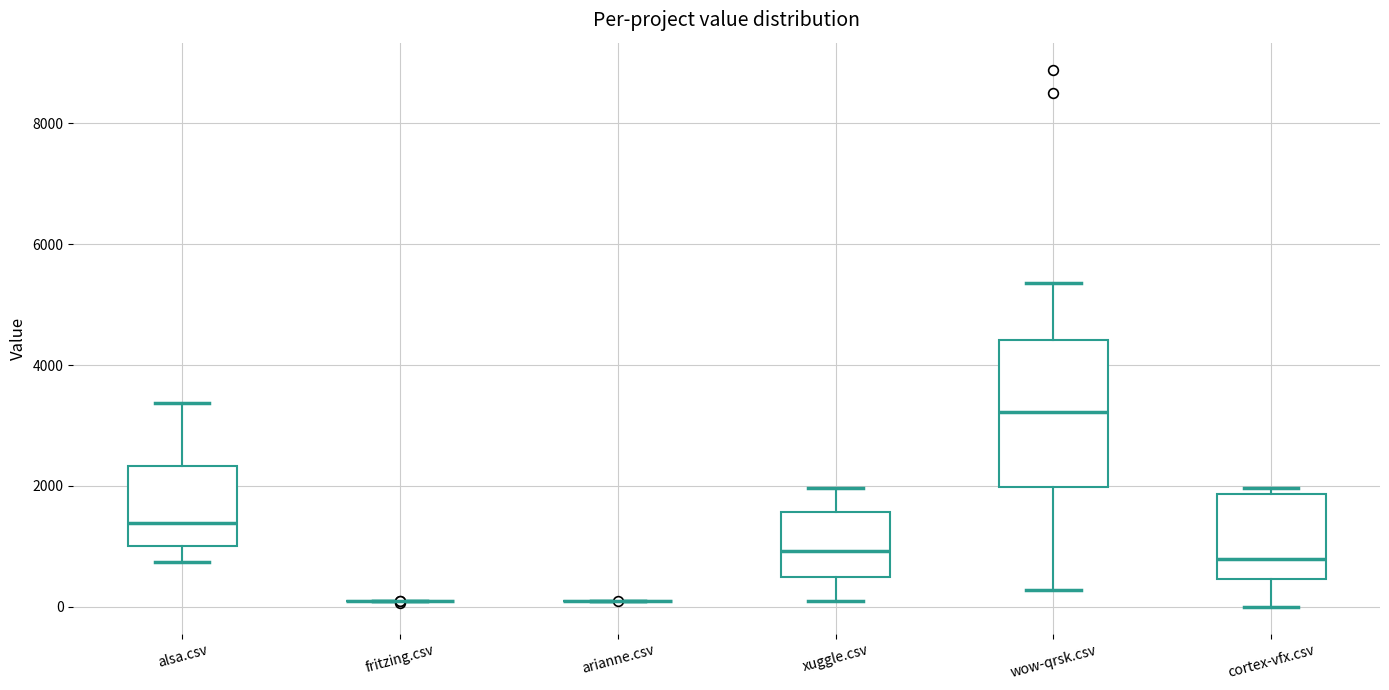

Reading left to right, read every box against the y-axis: the position of its median line, the range the box covers, and the ends of its whiskers. The values are not printed on the chart, so give them approximately, as read against the axis.

alsa.csv: median 1400, box 1000 to 2400, whiskers 800 to 3400
fritzing.csv: box collapsed to a line at 0, whiskers 0 to 0
arianne.csv: box collapsed to a line at 0, whiskers 0 to 0
xuggle.csv: median 1000, box 400 to 1600, whiskers 0 to 2000
wow-qrsk.csv: median 3200, box 2000 to 4400, whiskers 200 to 5400
cortex-vfx.csv: median 800, box 400 to 1800, whiskers 0 to 2000